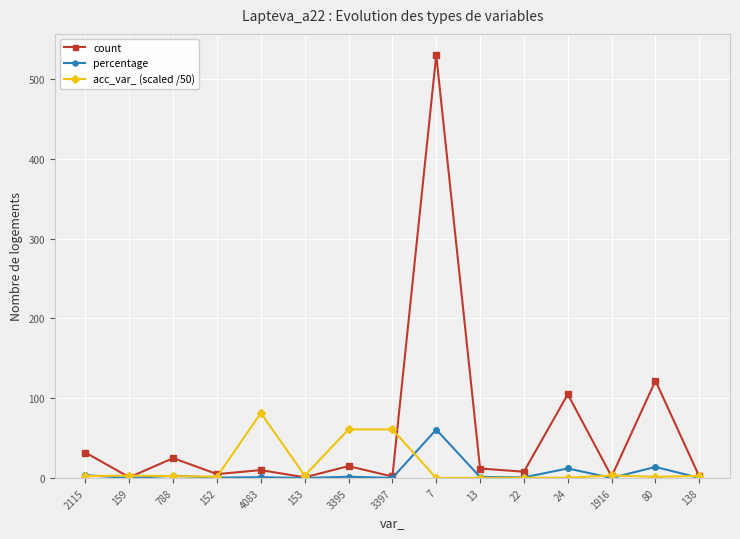

What is the label of the 9th point from the right?

3395